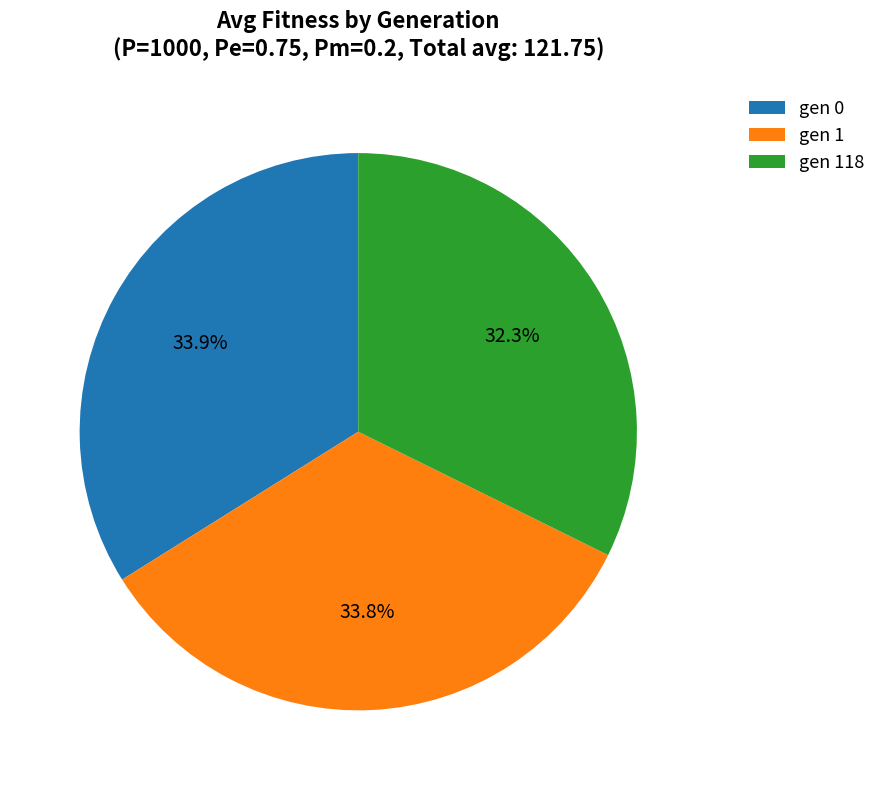

To the nearest percent, what is the difference between the largest and smallest slice percentages?

2%